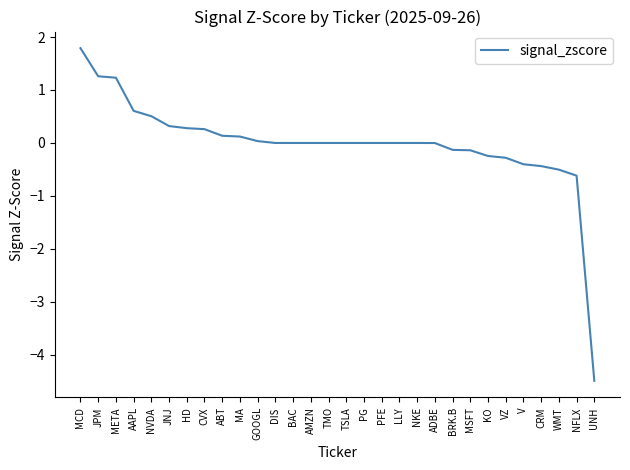

What is the greatest value displayed?

1.8